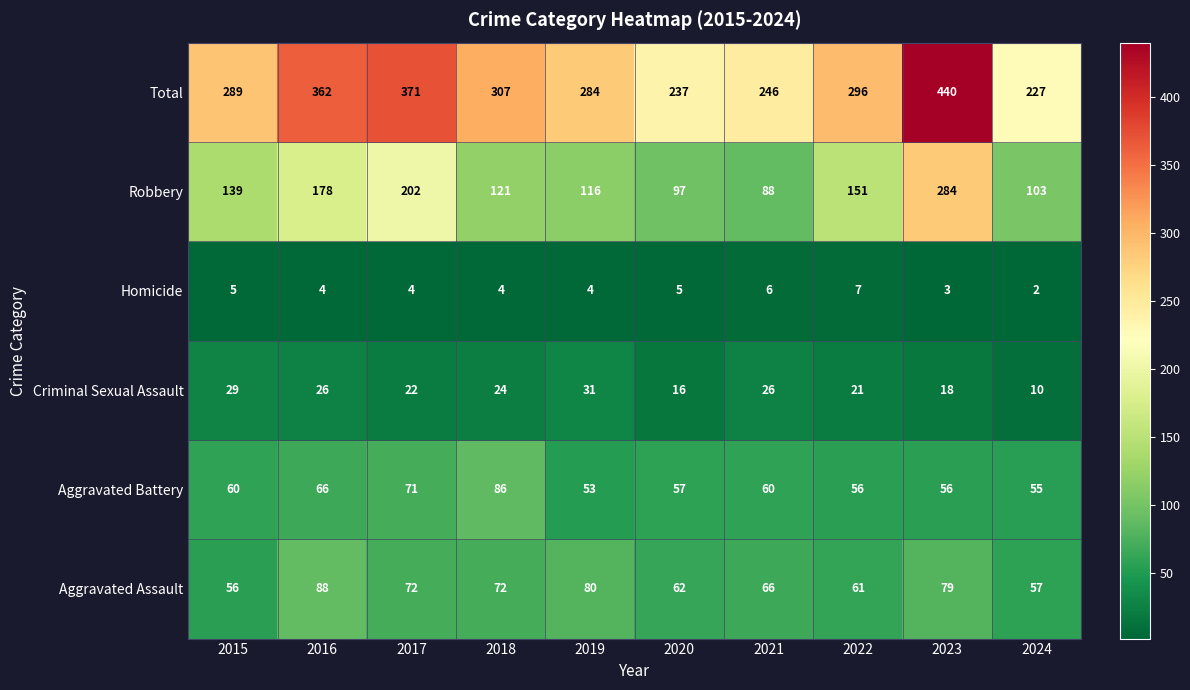

What is the spread (max minus min) of values at 2020?

232